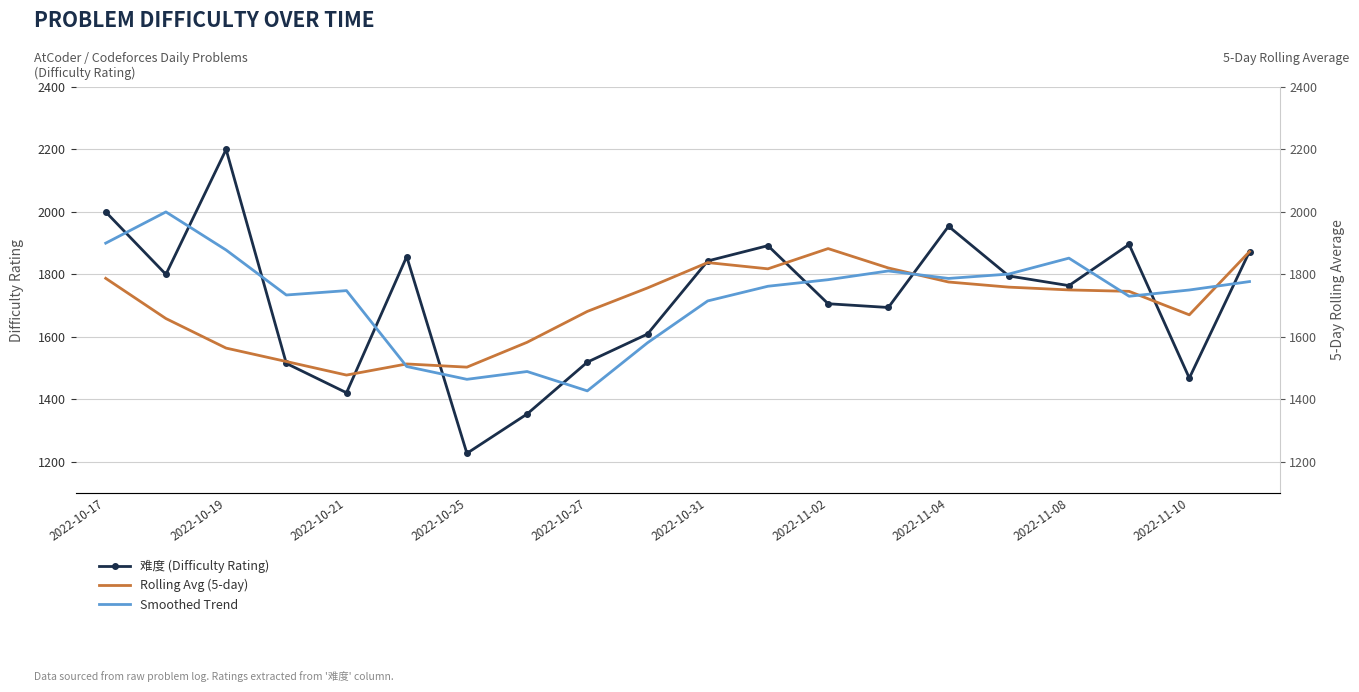

How many times do Rolling Avg (5-day) and 难度 (Difficulty Rating) cross each other?

7